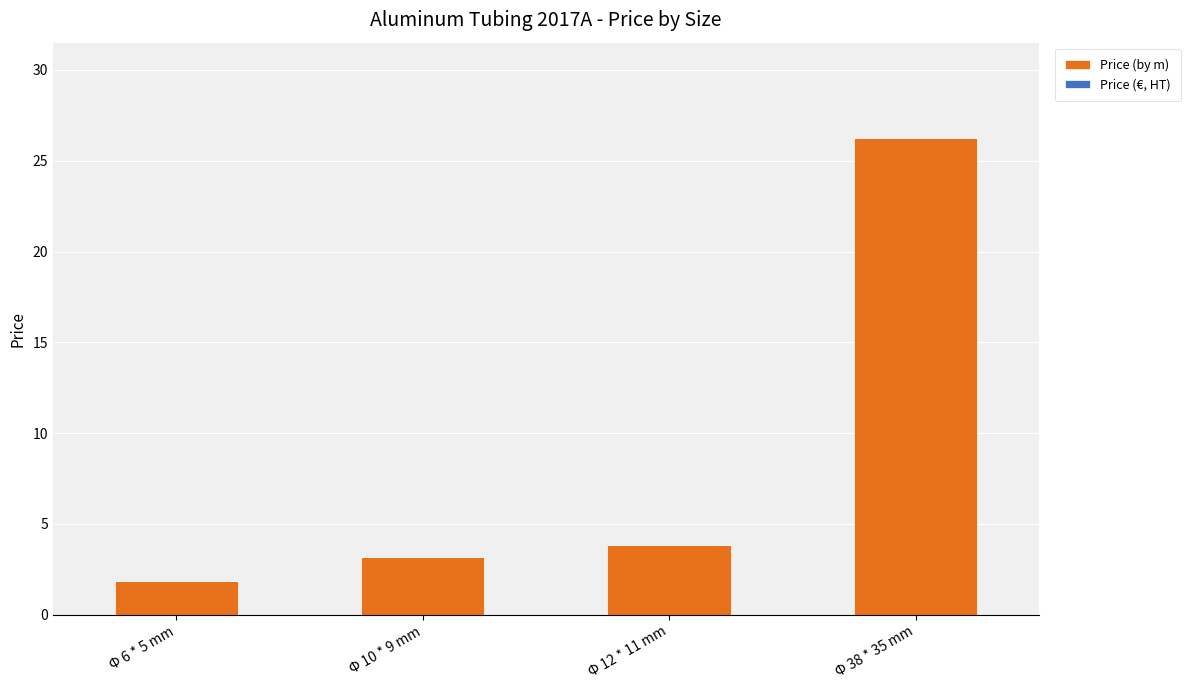

Where is the data nearest to the value 14?

Φ 12 * 11 mm